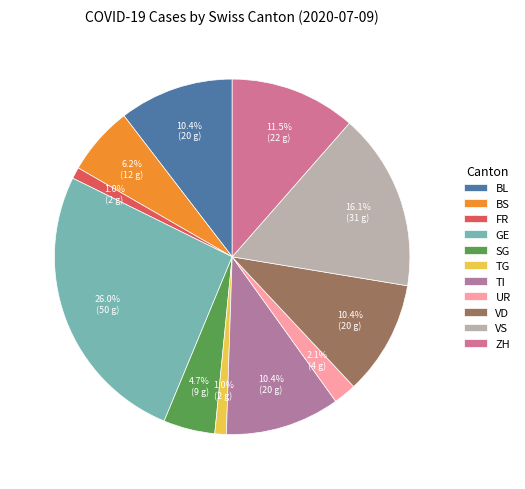

How many slices are in this pie chart?

11